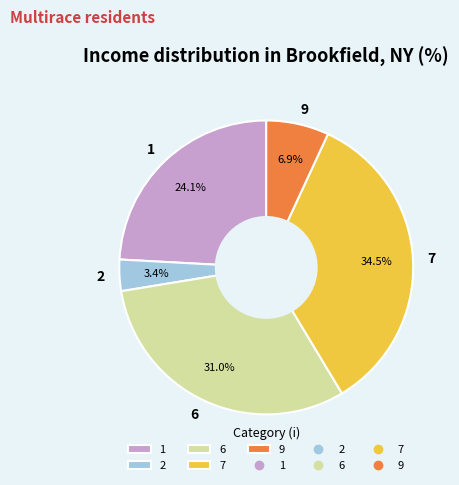

How many segments does this pie chart have?

5